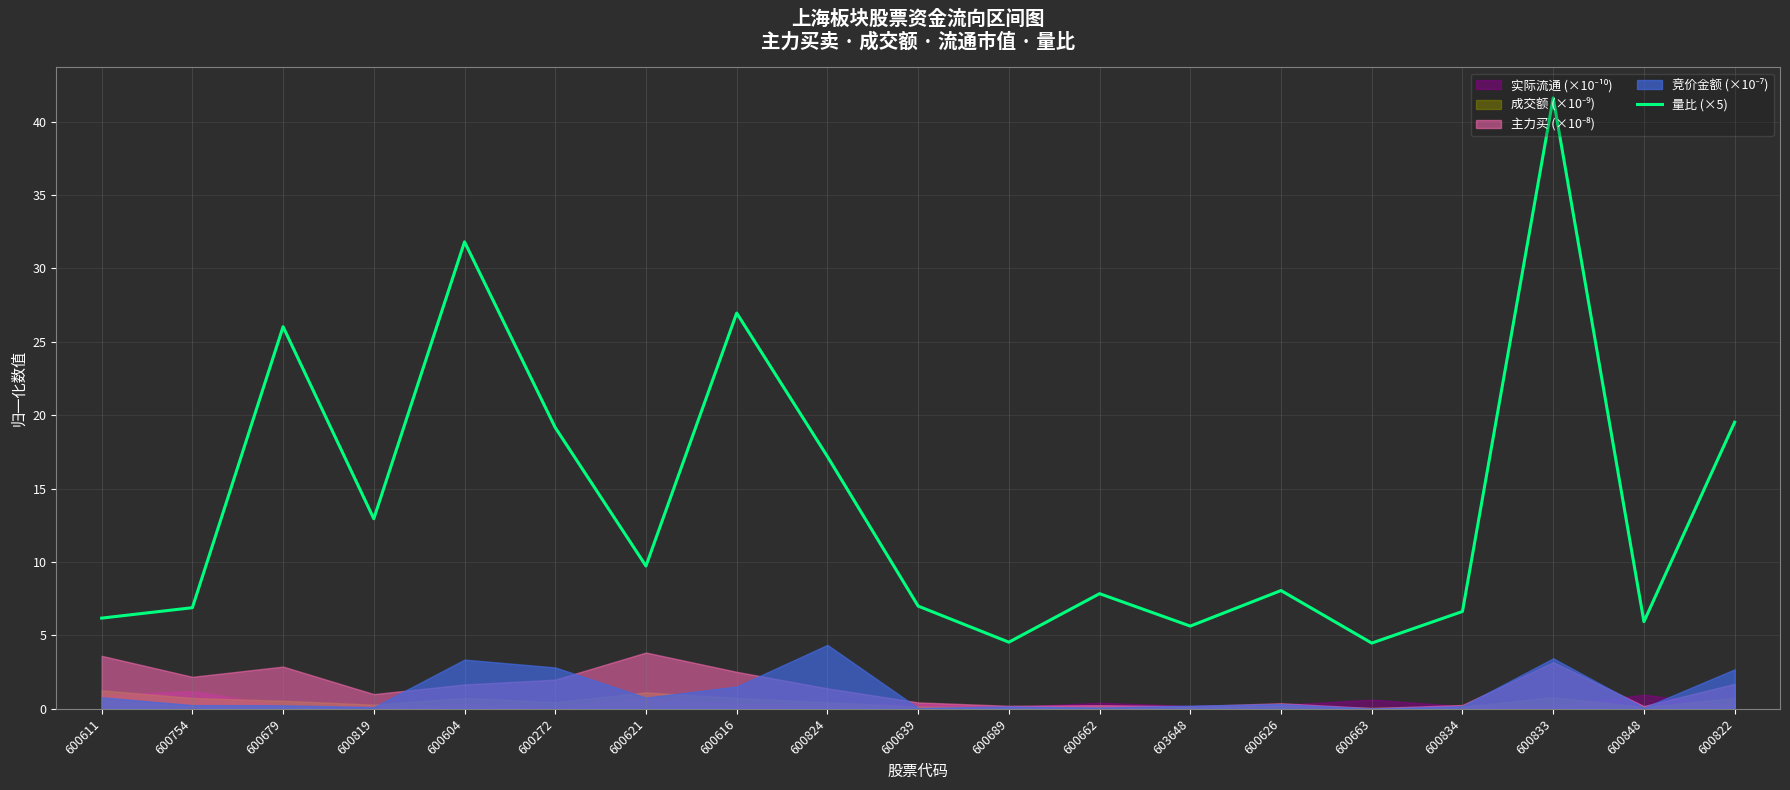

What position from the right is 600822?

1